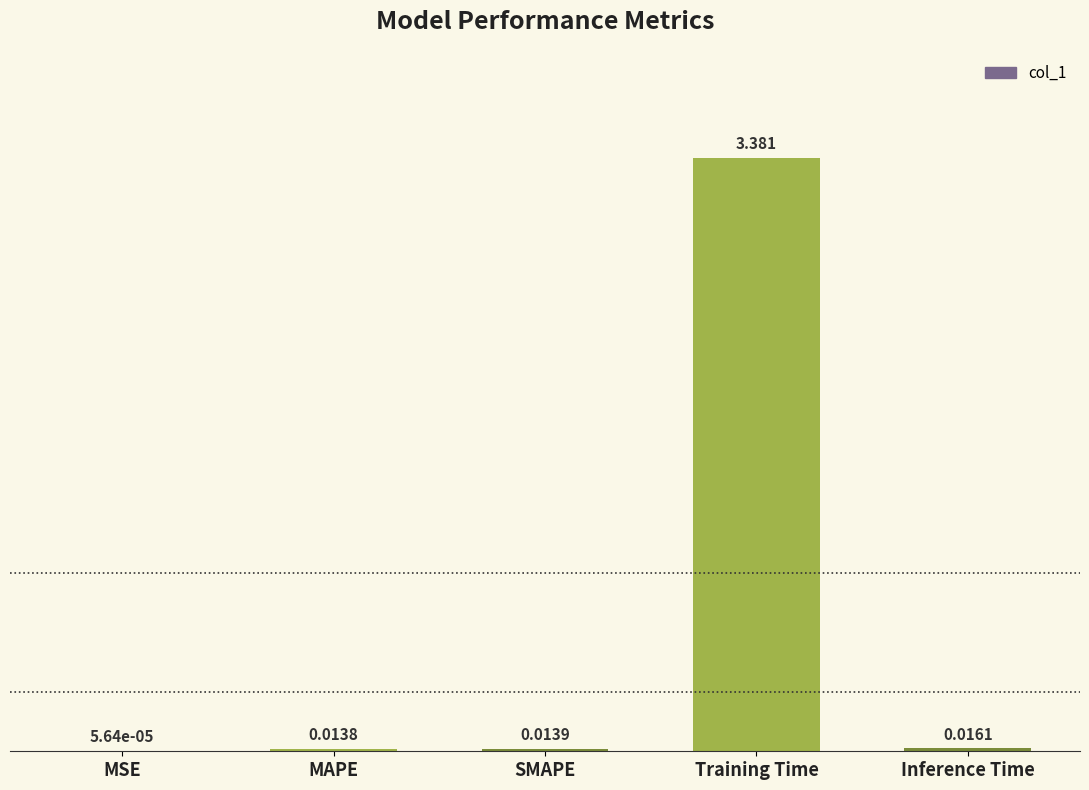

Which label corresponds to the largest value in the chart?

Training Time